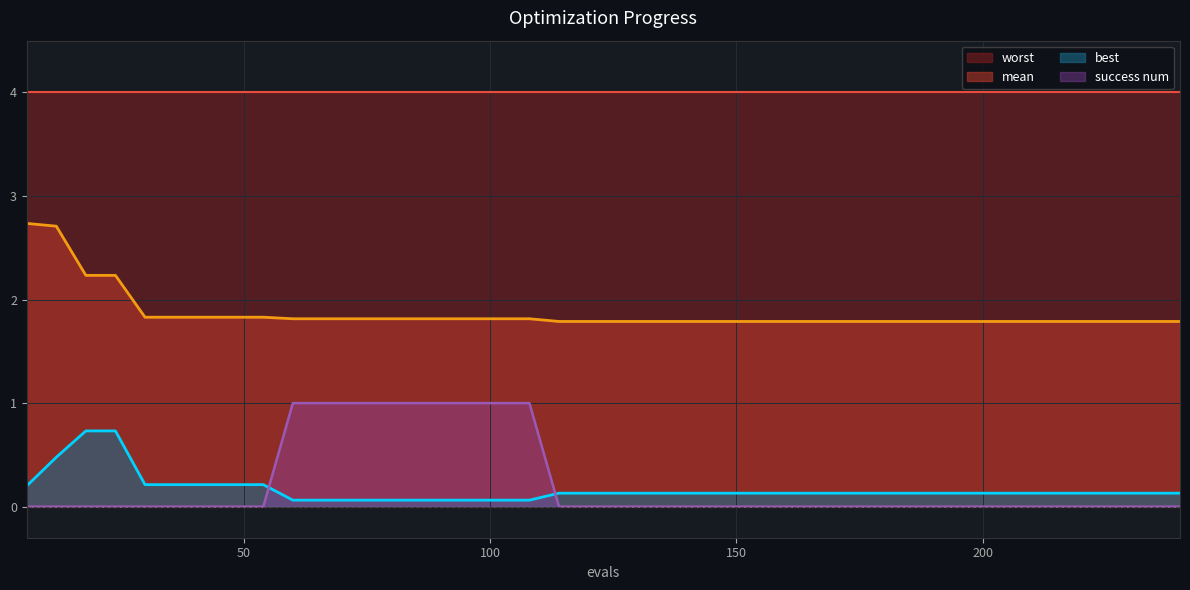

How many distinct data groups are displayed?

4